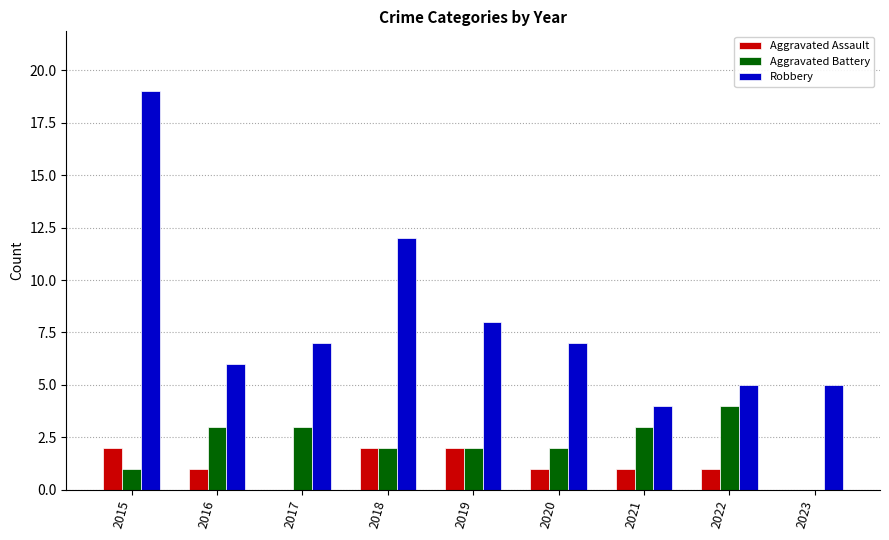

Count the number of categories in the chart.

9